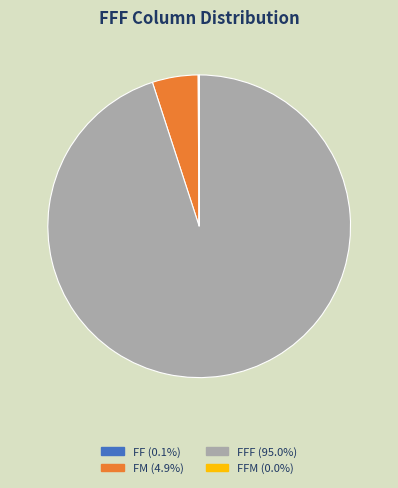

Is there a majority slice in this chart?

Yes